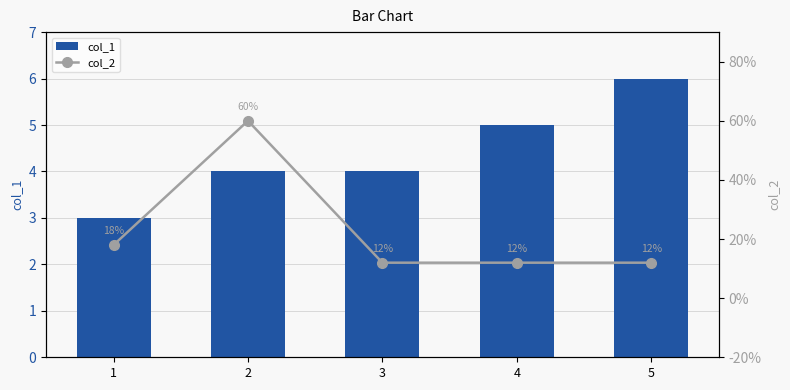

At 1, list the series in order from largest to smallest.

col_1, col_2